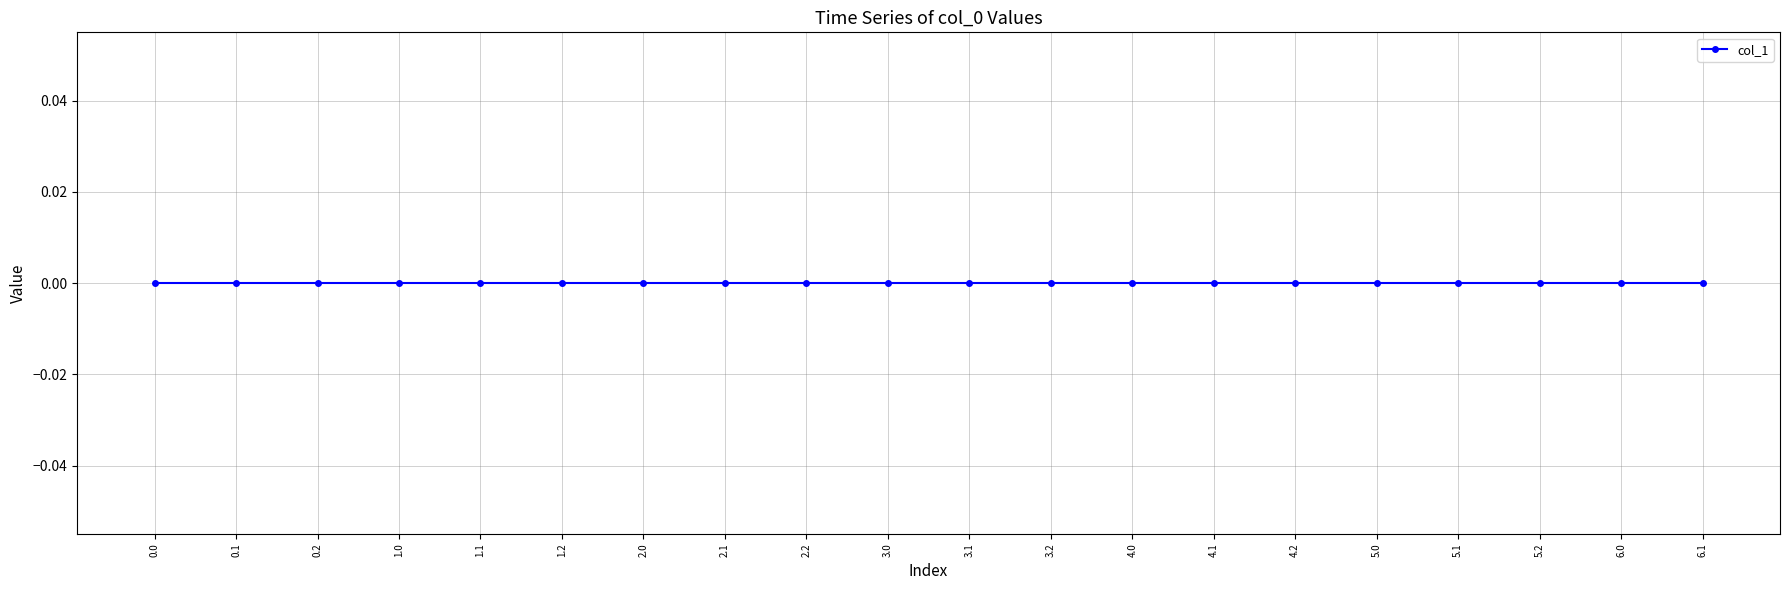

The value at 6.0 is 1.8. True or false?

False